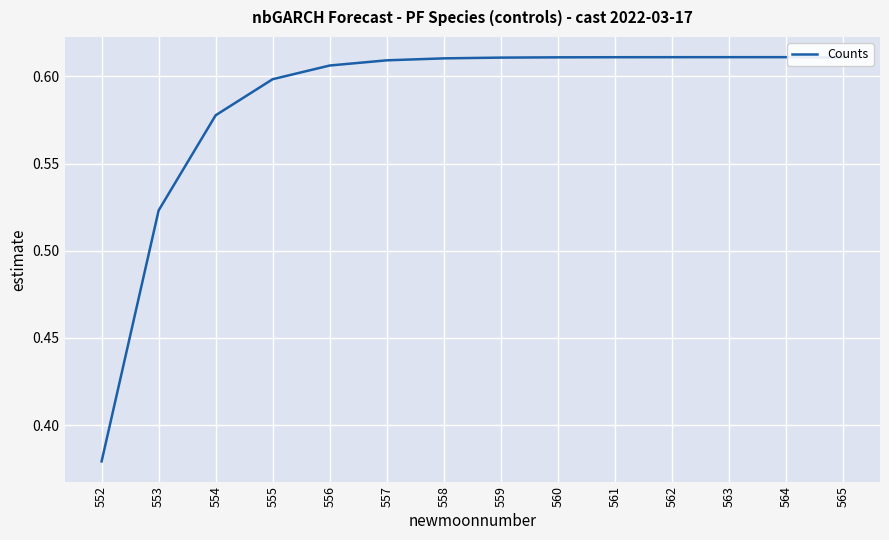

The value at 560 is 0.6. True or false?

True